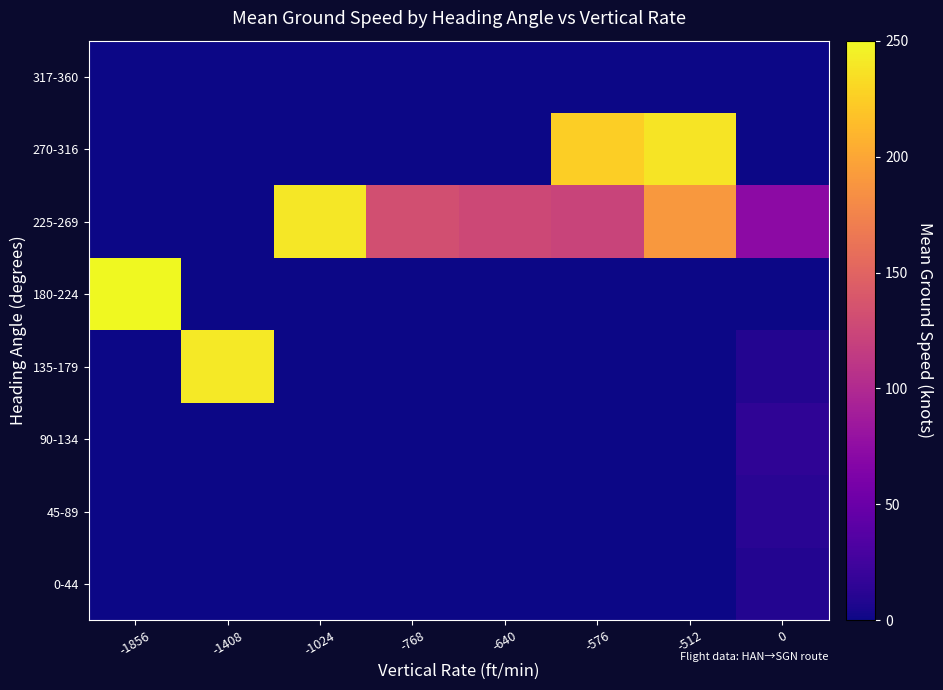

Reading right to left, what are all the values shown in this chart?

0-44: 0=9.2	-512=0.0	-576=0.0	-640=0.0	-768=0.0	-1024=0.0	-1408=0.0	-1856=0.0
45-89: 0=12.0	-512=0.0	-576=0.0	-640=0.0	-768=0.0	-1024=0.0	-1408=0.0	-1856=0.0
90-134: 0=15.0	-512=0.0	-576=0.0	-640=0.0	-768=0.0	-1024=0.0	-1408=0.0	-1856=0.0
135-179: 0=9.0	-512=0.0	-576=0.0	-640=0.0	-768=0.0	-1024=0.0	-1408=241.0	-1856=0.0
180-224: 0=0.0	-512=0.0	-576=0.0	-640=0.0	-768=0.0	-1024=0.0	-1408=0.0	-1856=250.0
225-269: 0=72.7	-512=190.0	-576=123.0	-640=126.0	-768=132.0	-1024=240.0	-1408=0.0	-1856=0.0
270-316: 0=0.0	-512=238.2	-576=225.0	-640=0.0	-768=0.0	-1024=0.0	-1408=0.0	-1856=0.0
317-360: 0=0.0	-512=0.0	-576=0.0	-640=0.0	-768=0.0	-1024=0.0	-1408=0.0	-1856=0.0